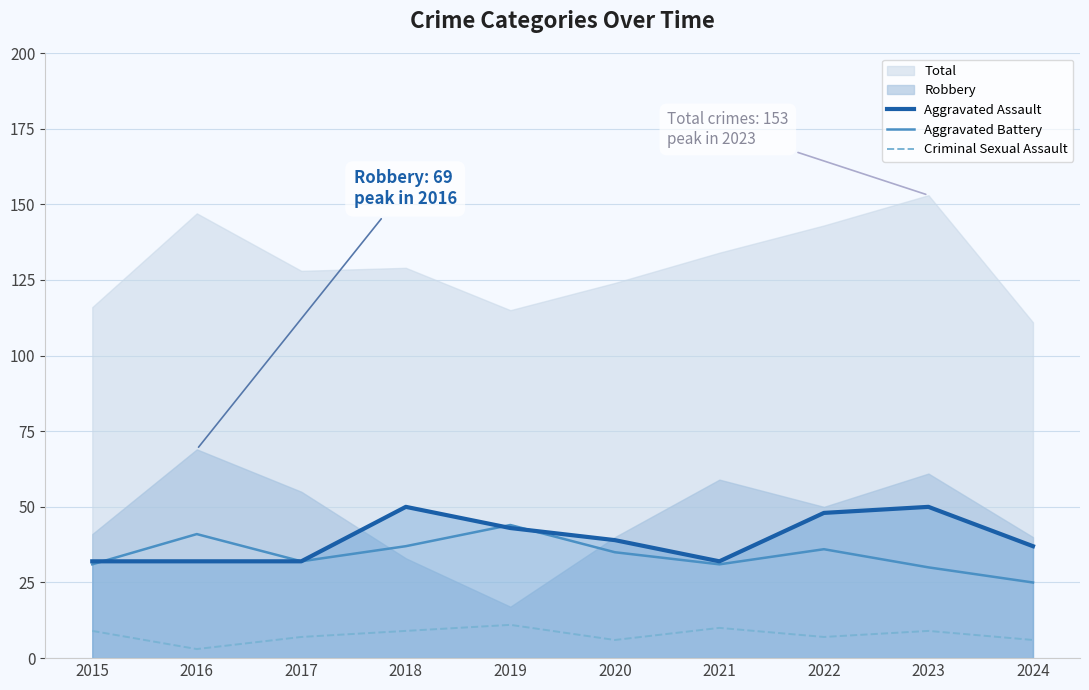

What is the difference between the highest and lowest values at 2024?

31